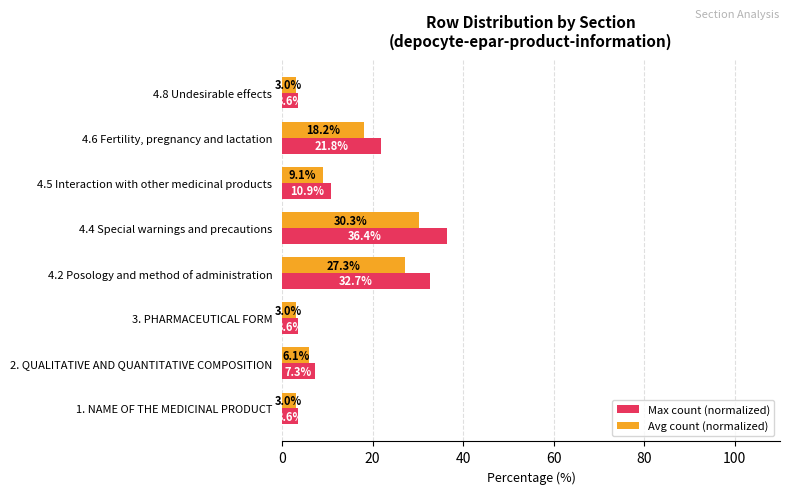

True or false: Avg count (normalized) has a value of 30.3 at 4.4 Special warnings and precautions.

True